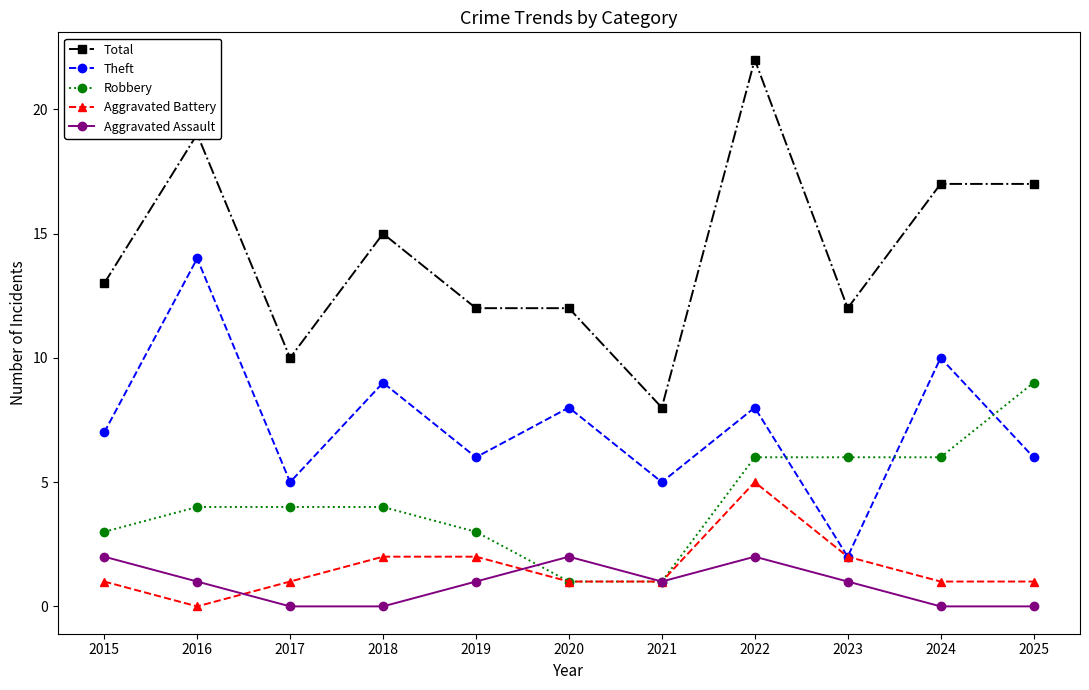

Does the chart display data point markers on the line(s)?

Yes